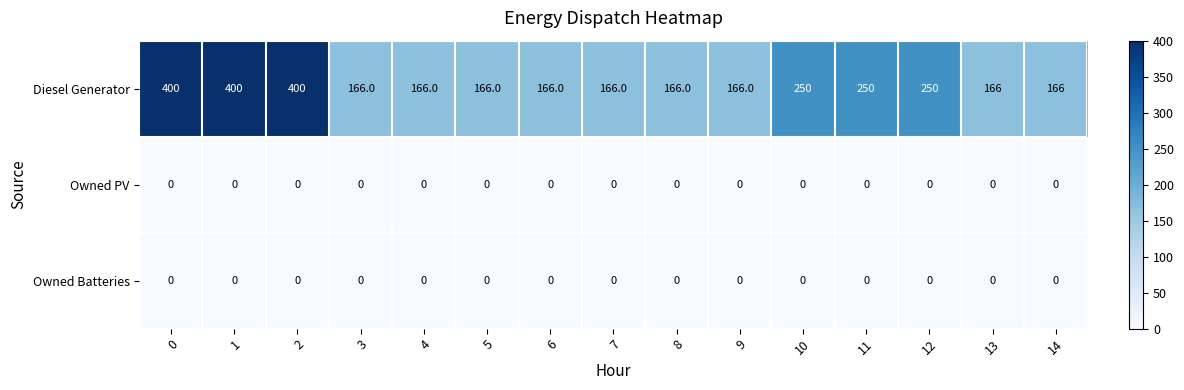

At how many categories does at least one series exceed 181?

6